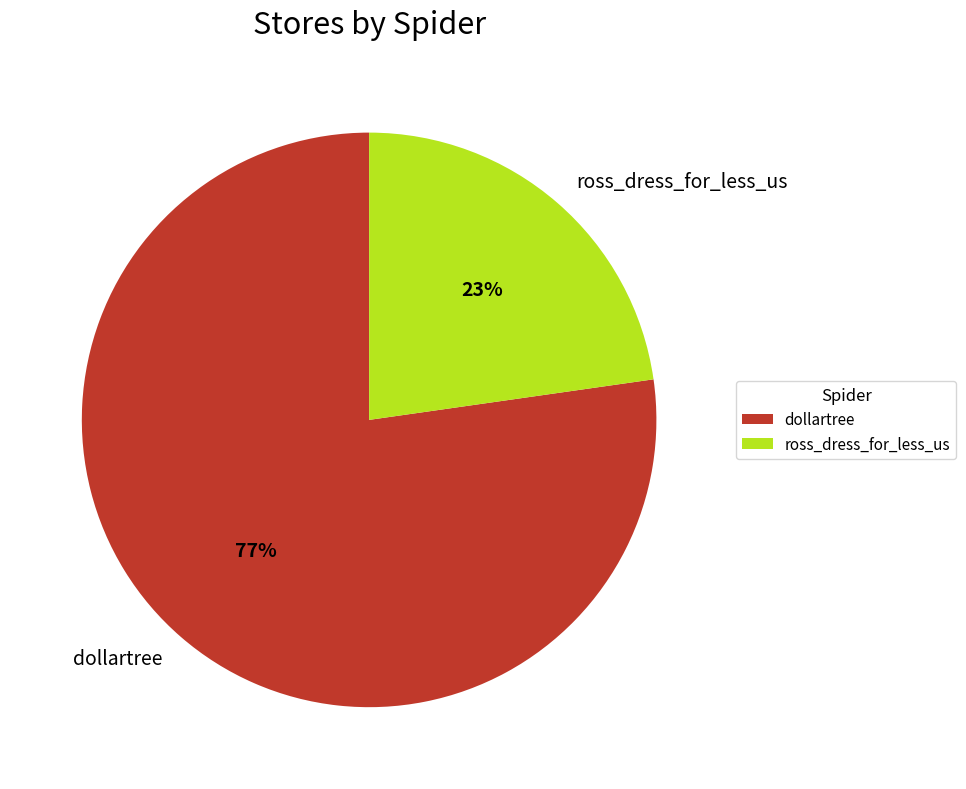

Do dollartree and ross_dress_for_less_us together represent more than half of the pie?

Yes